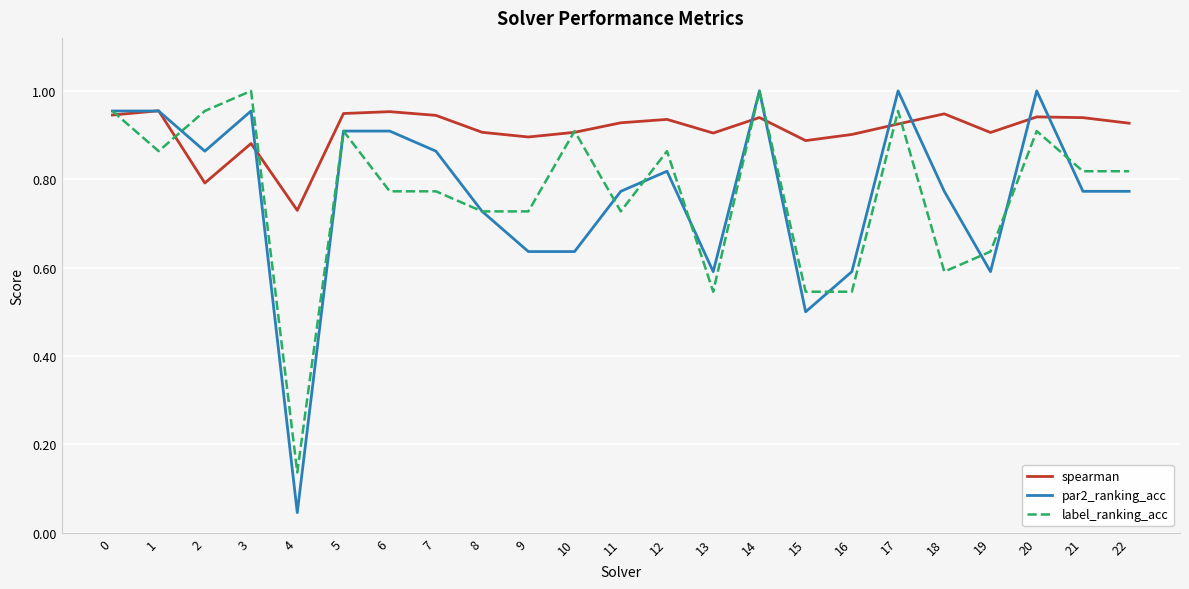

What is the difference between the maximum and minimum values in the spearman series?

0.2